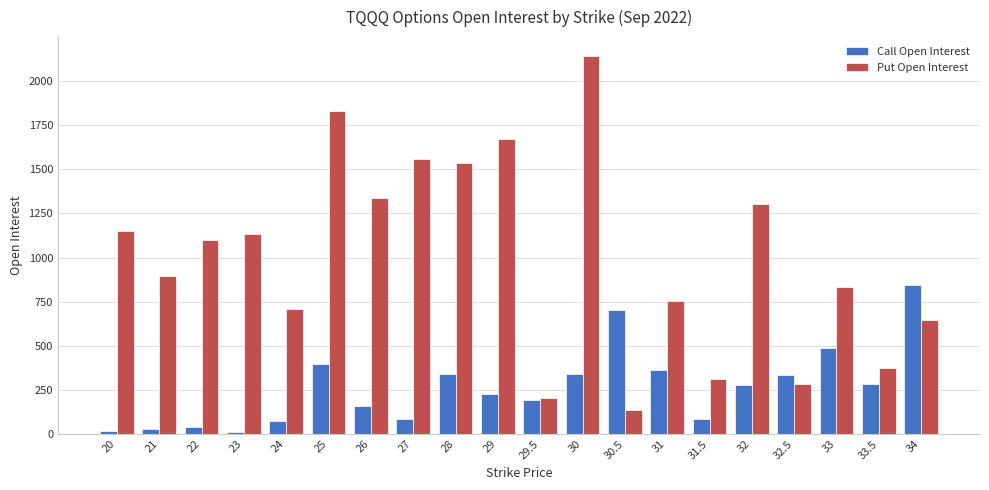

Are the bars horizontal?

No